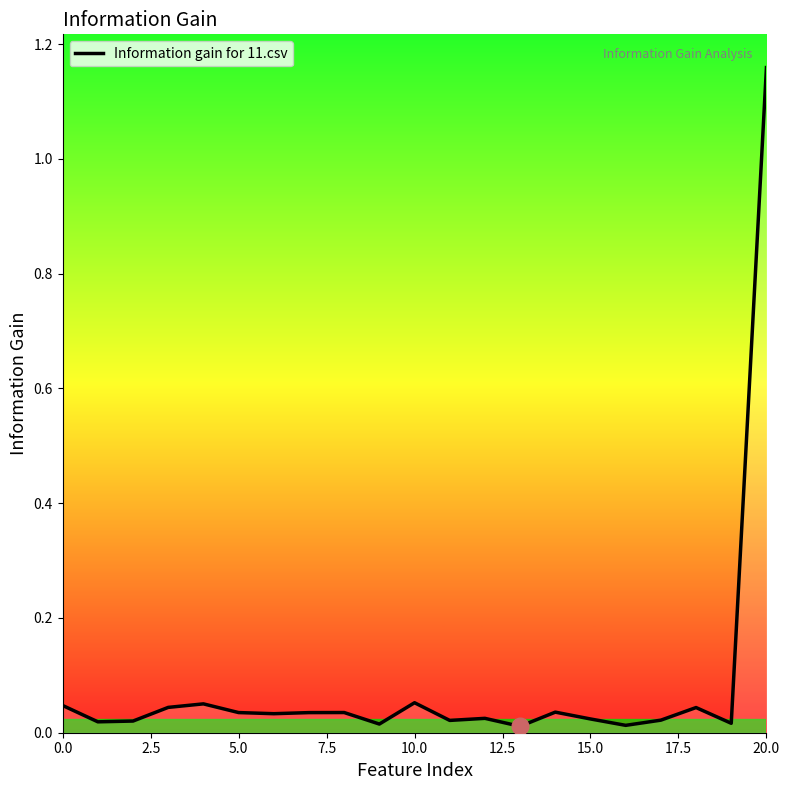

Does the chart have visible grid lines?

No